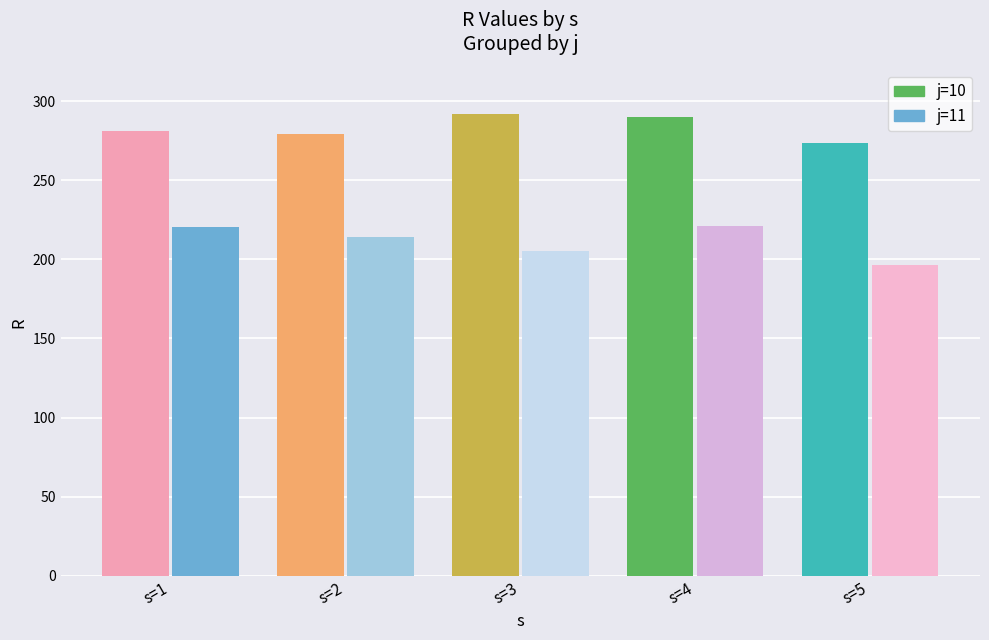

At how many categories does at least one series exceed 269?

5